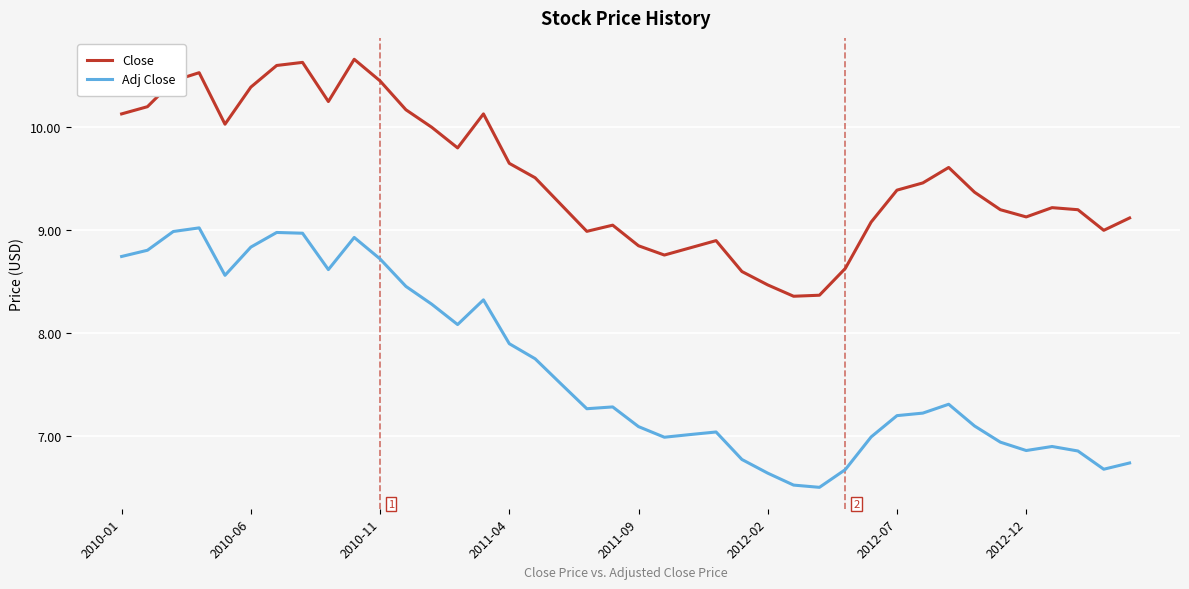

Which series has the widest spread of values?

Adj Close